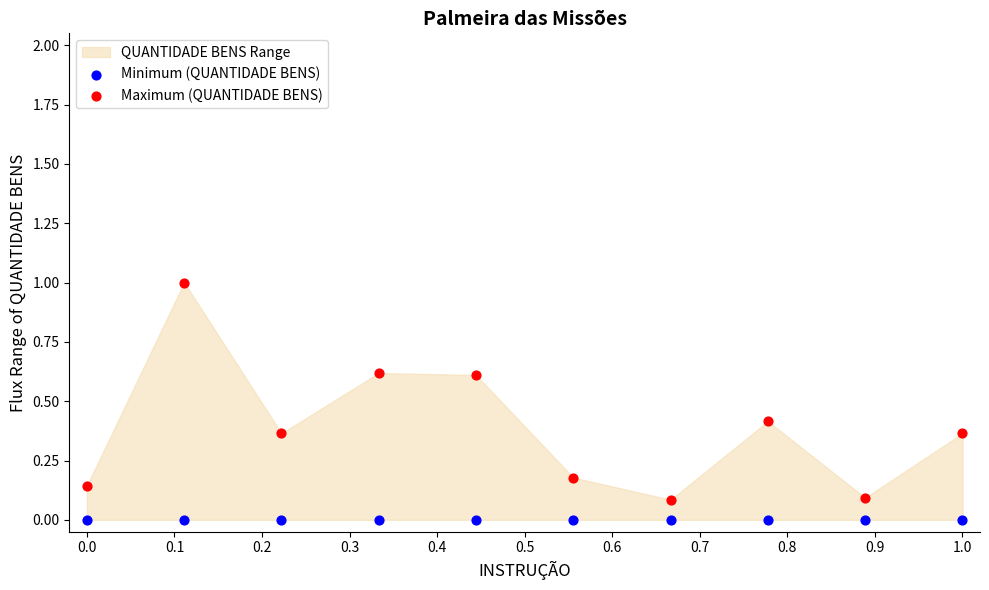

Which series reaches the maximum Y coordinate?

Maximum (QUANTIDADE BENS)